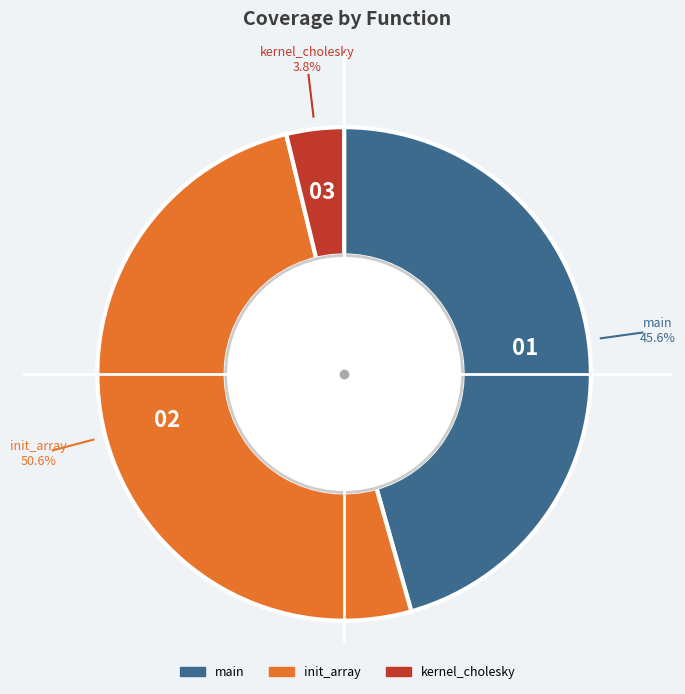

Count the number of slices in the pie.

3